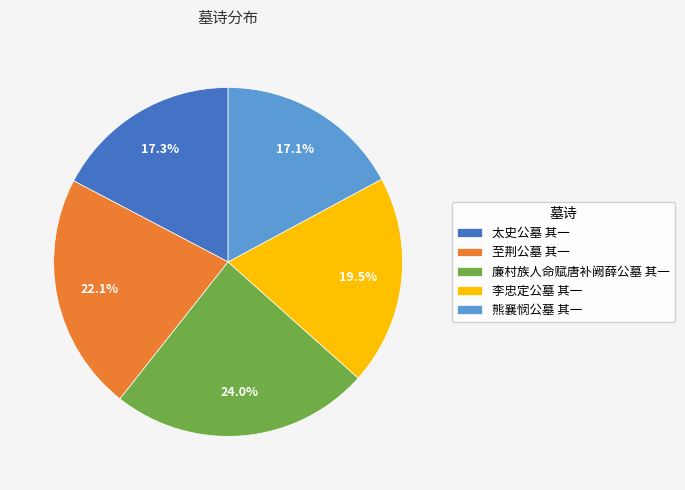

What is the ratio of the value at 李忠定公墓 其一 to the value at 太史公墓 其一?

1.1